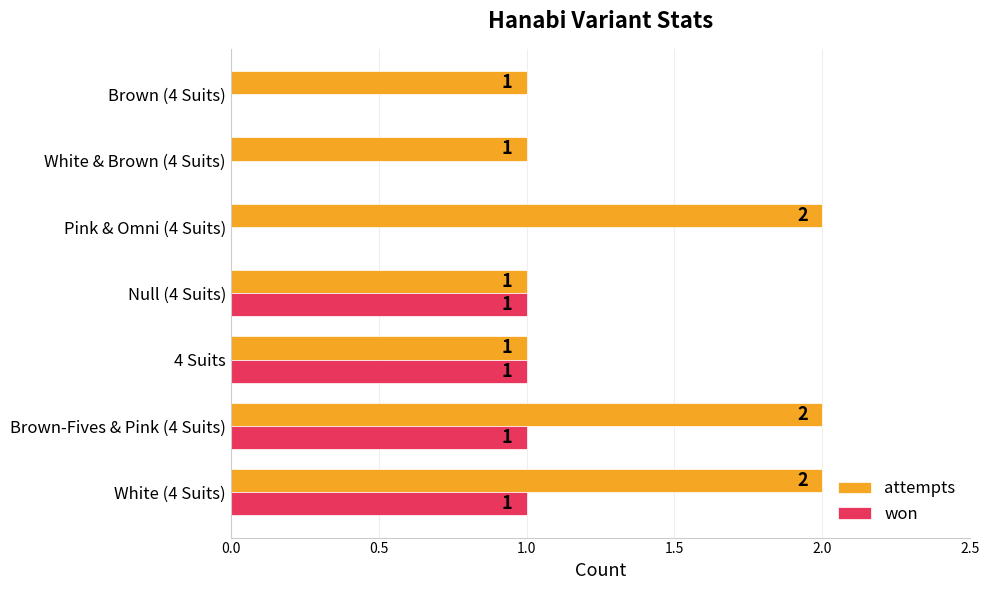

How many won values are between 0 and 1?

7